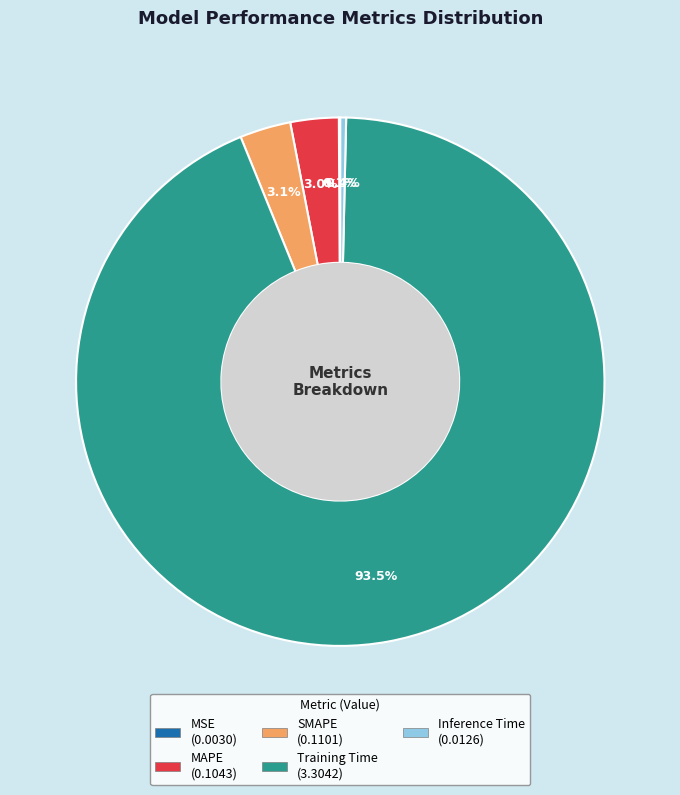

Which has a higher value, Inference Time or MAPE?

MAPE